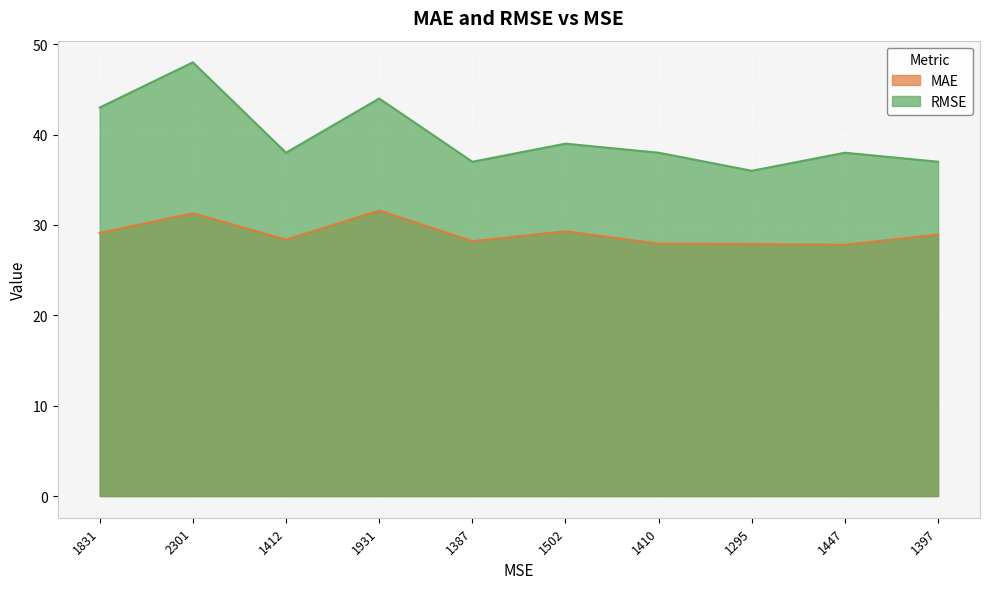

The RMSE series shows 37.0 at 1387. True or false?

True